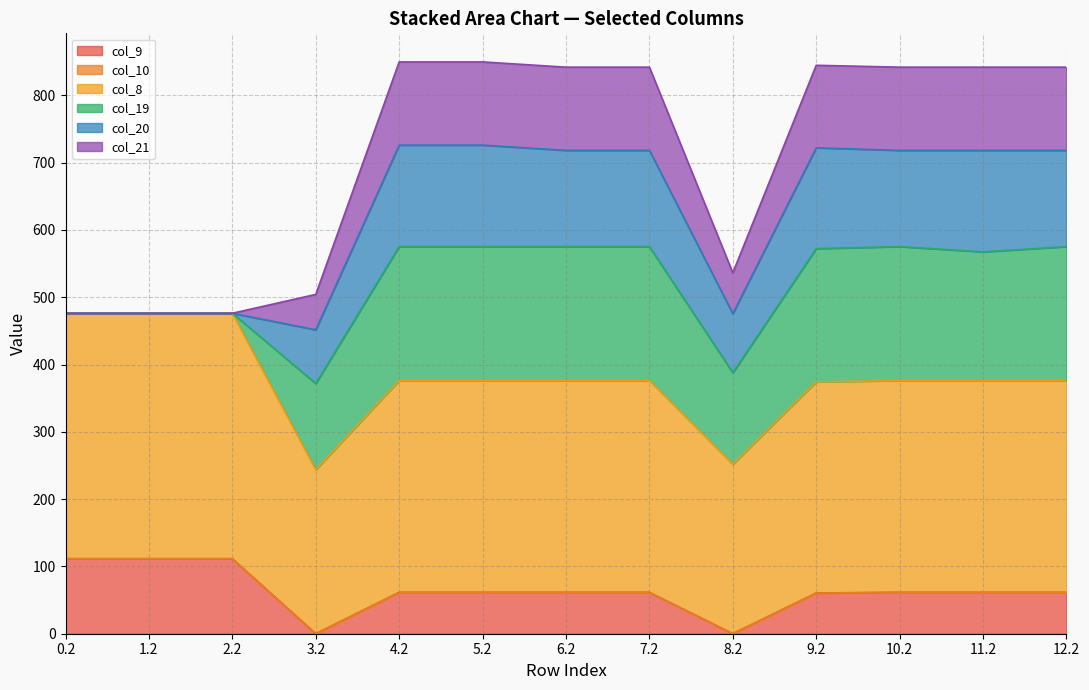

What is the total value across all series at 8.2?

536.2